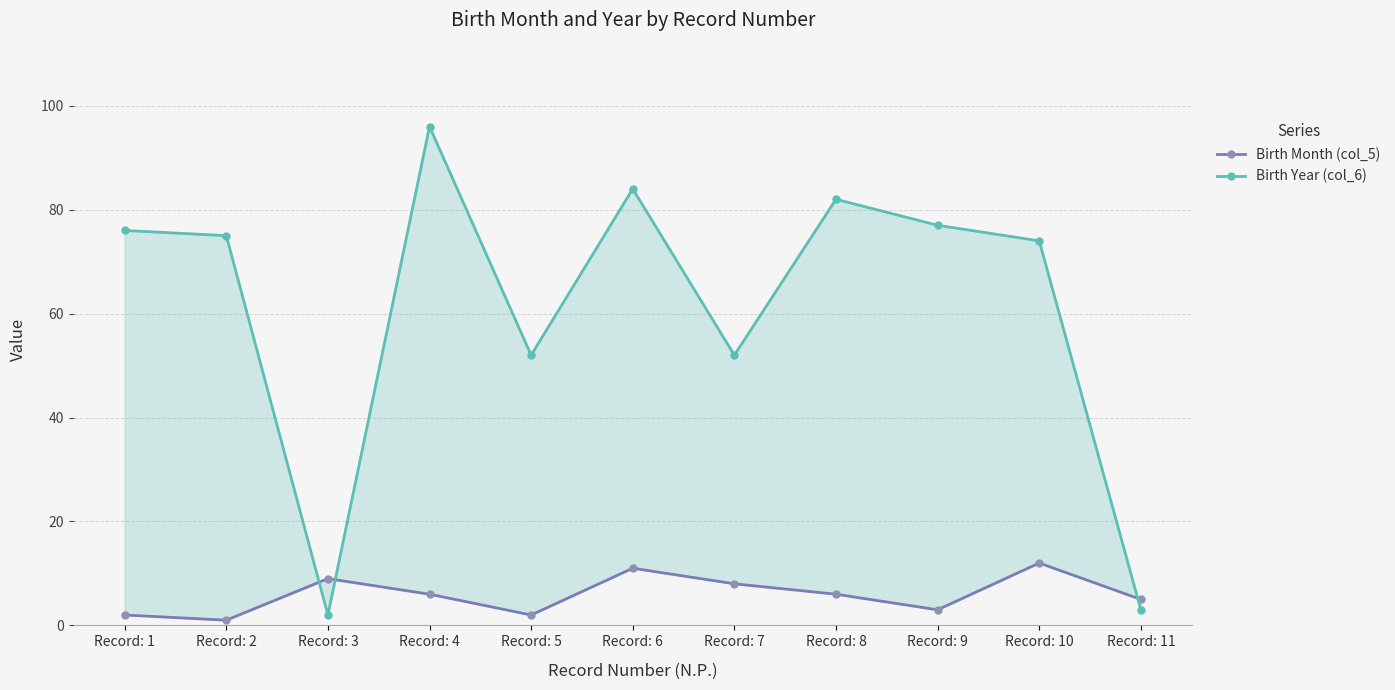

Count the number of categories in the chart.

11